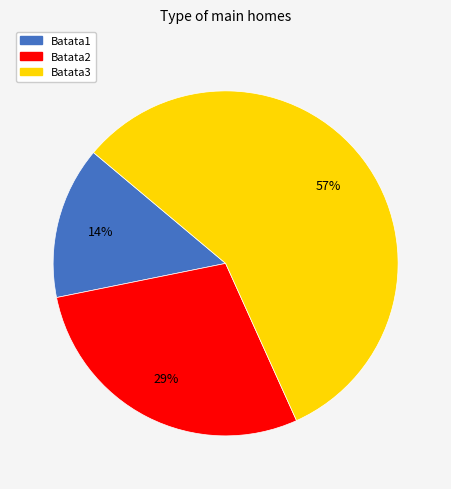

Is the sum of Batata3 and Batata2 greater than half?

Yes